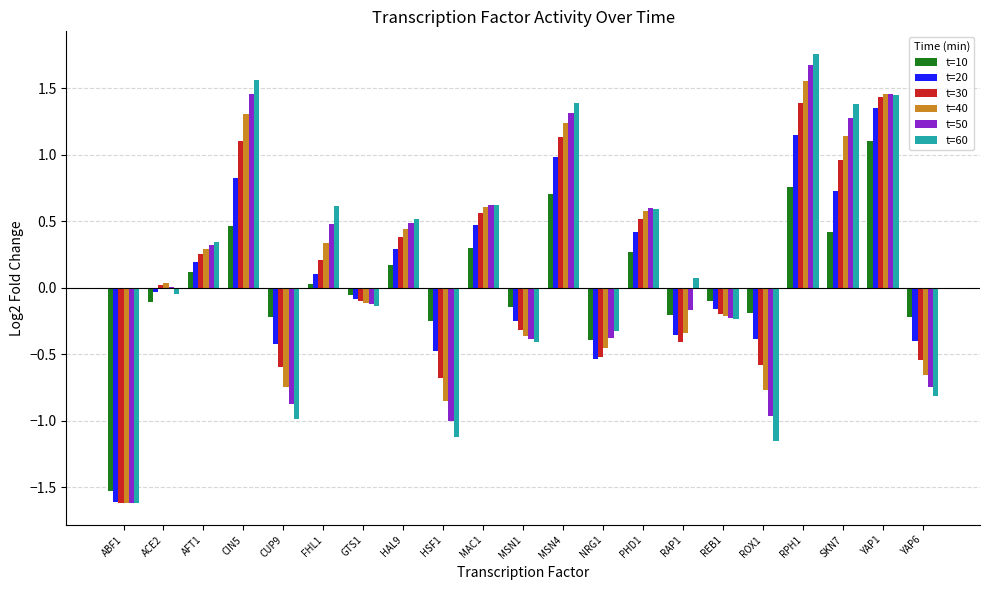

Between HAL9 and YAP6, which series saw the biggest shift?

t=60